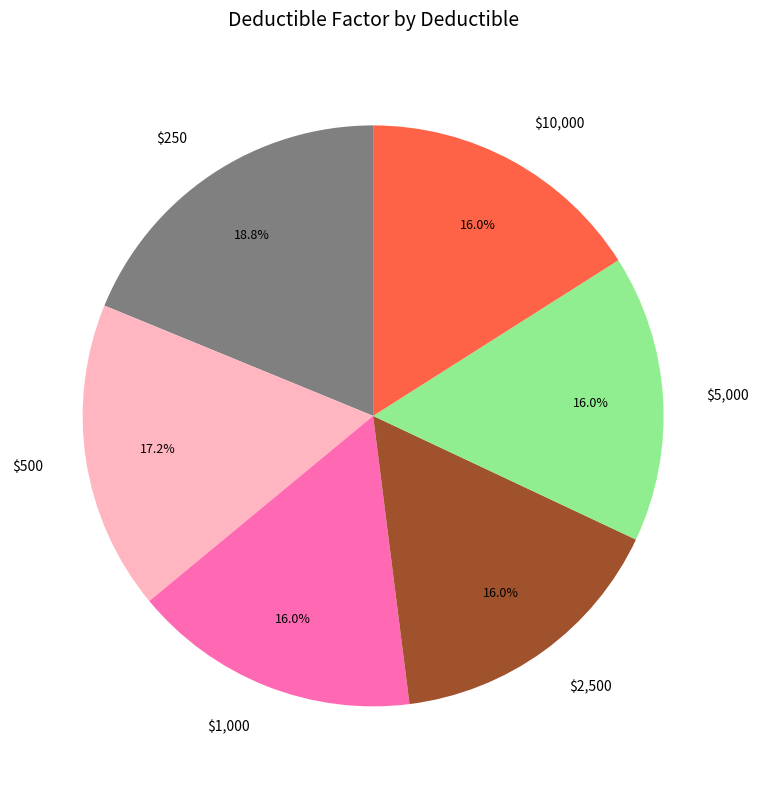

What portion of the pie excludes $1,000?

84.0%